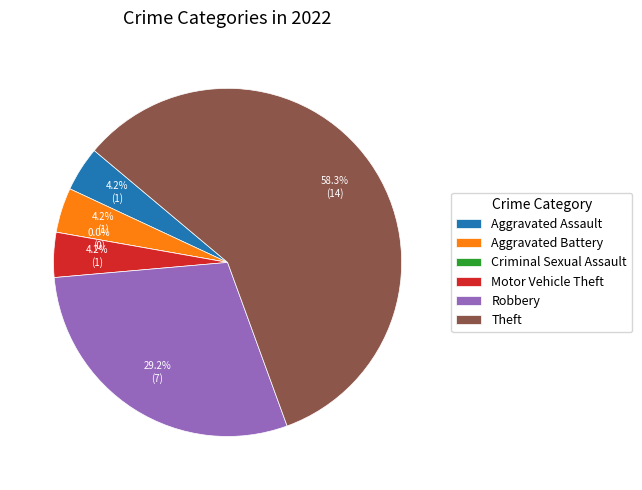

What is the total percentage of Aggravated Battery and Aggravated Assault?

8.3%